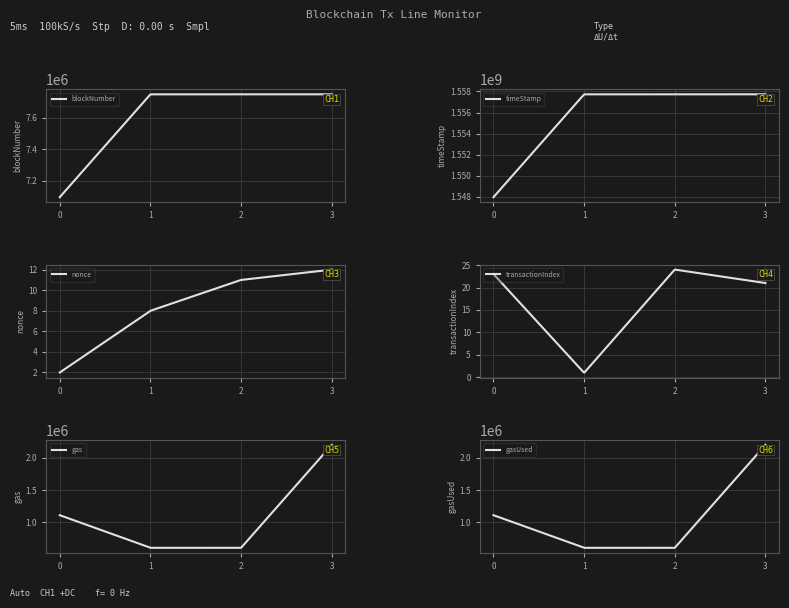

Rank the categories by transactionIndex value from highest to lowest.

2, 0, 3, 1